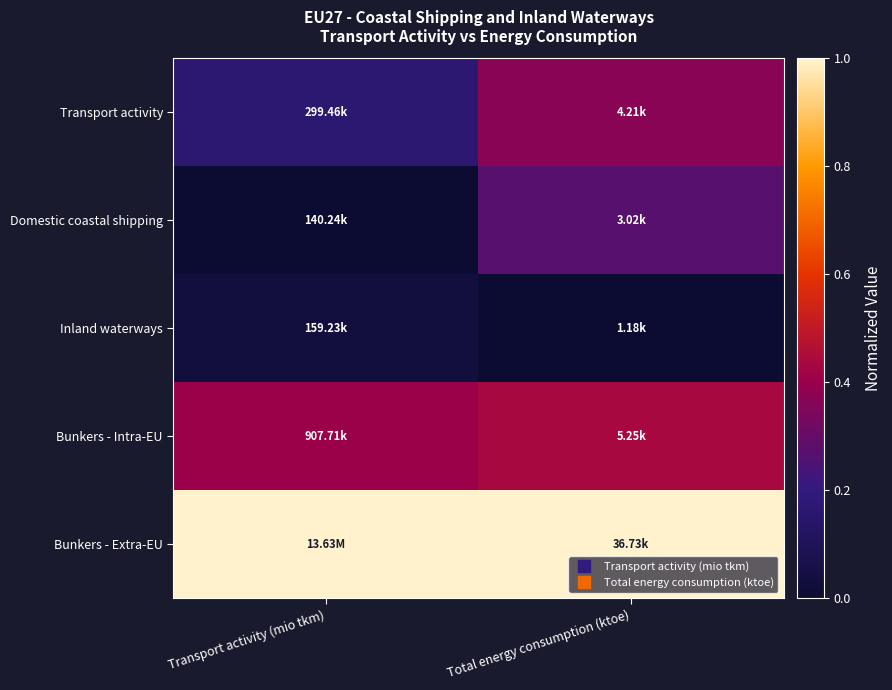

Reading right to left, what are all the values shown in this chart?

Transport activity: Total energy consumption (ktoe)=0.4	Transport activity (mio tkm)=0.2
Domestic coastal shipping: Total energy consumption (ktoe)=0.3	Transport activity (mio tkm)=0.0
Inland waterways: Total energy consumption (ktoe)=0.0	Transport activity (mio tkm)=0.0
Bunkers - Intra-EU: Total energy consumption (ktoe)=0.4	Transport activity (mio tkm)=0.4
Bunkers - Extra-EU: Total energy consumption (ktoe)=1.0	Transport activity (mio tkm)=1.0